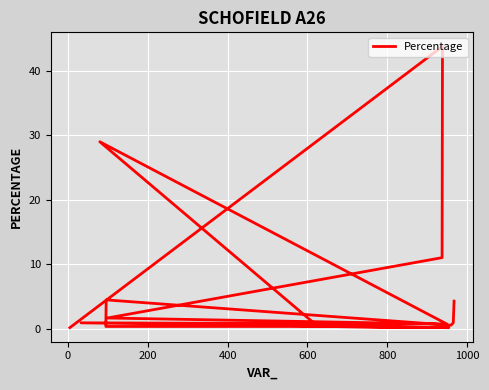

How many points are lower than both their immediate neighbors (excluding endpoints)?

4